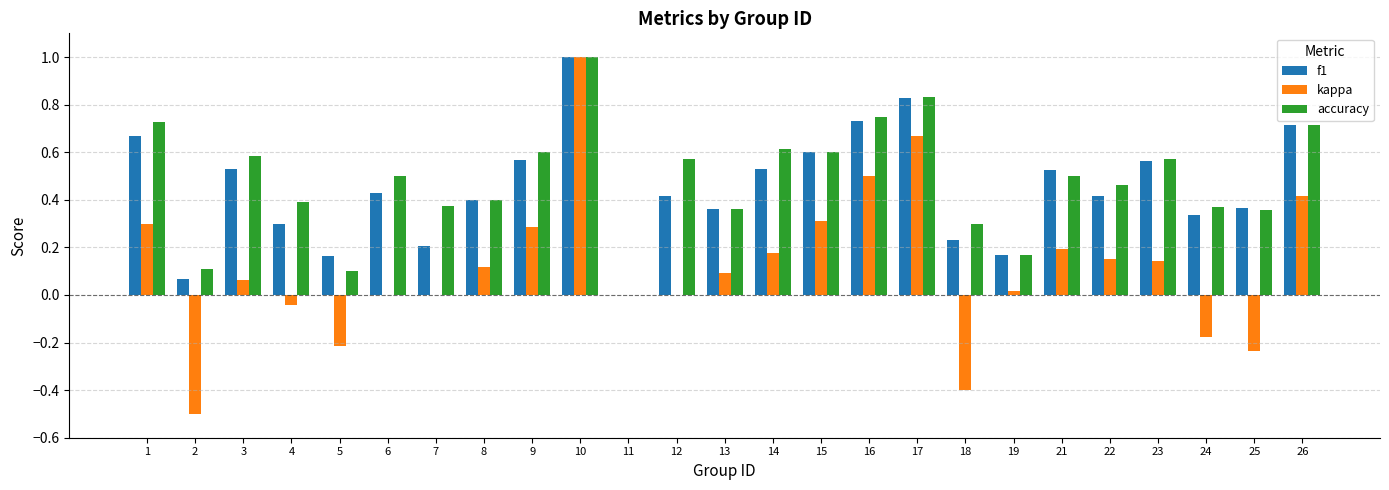

What is the total value across all series at 6?

0.9